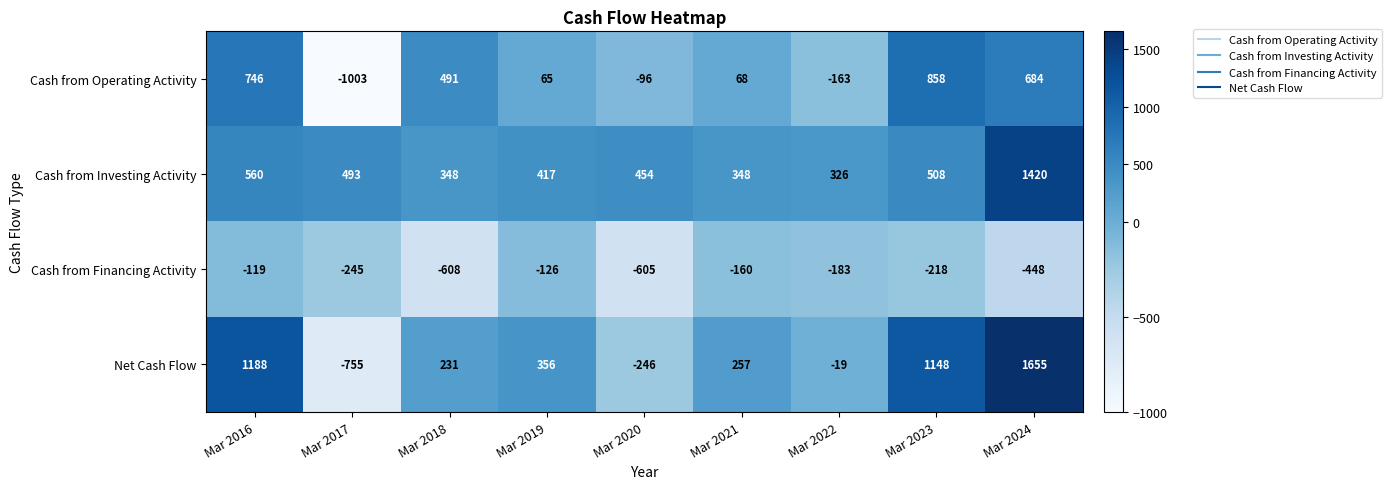

Count the number of categories in the chart.

9